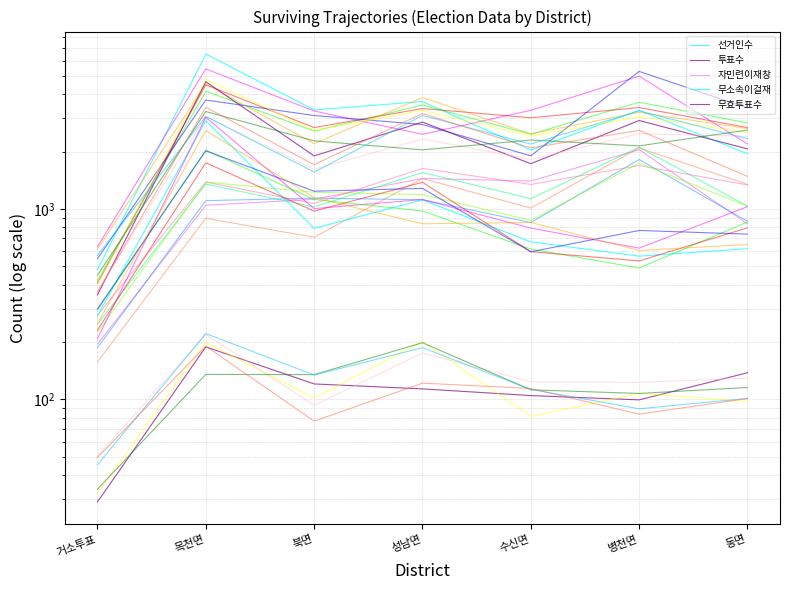

Is this an area chart (filled region under the line)?

No